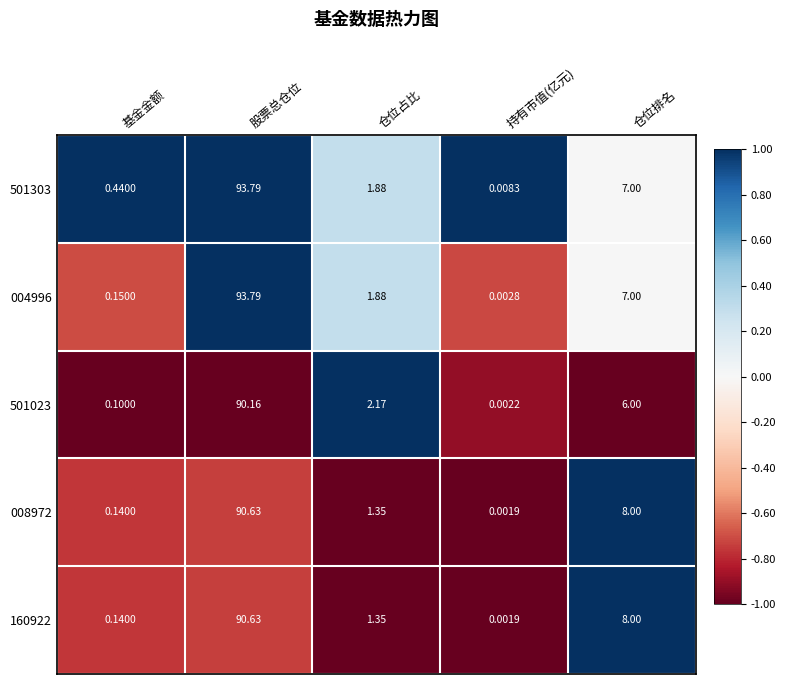

Where does the 501023 series first go above 2?

股票总仓位